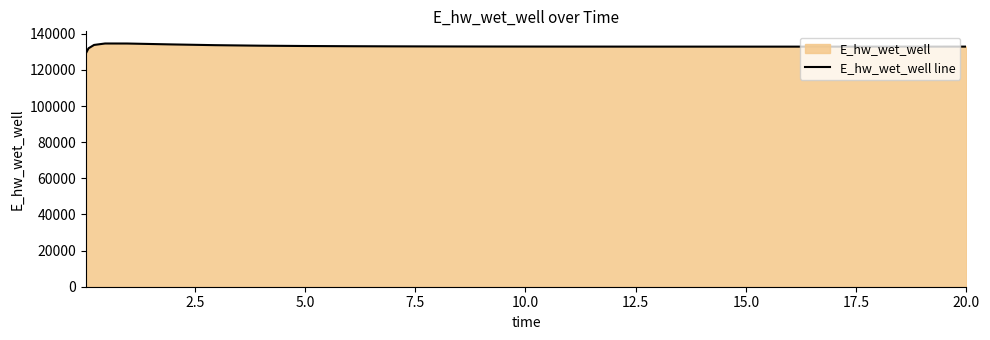

What is the minimum value shown in the chart?

129070.4